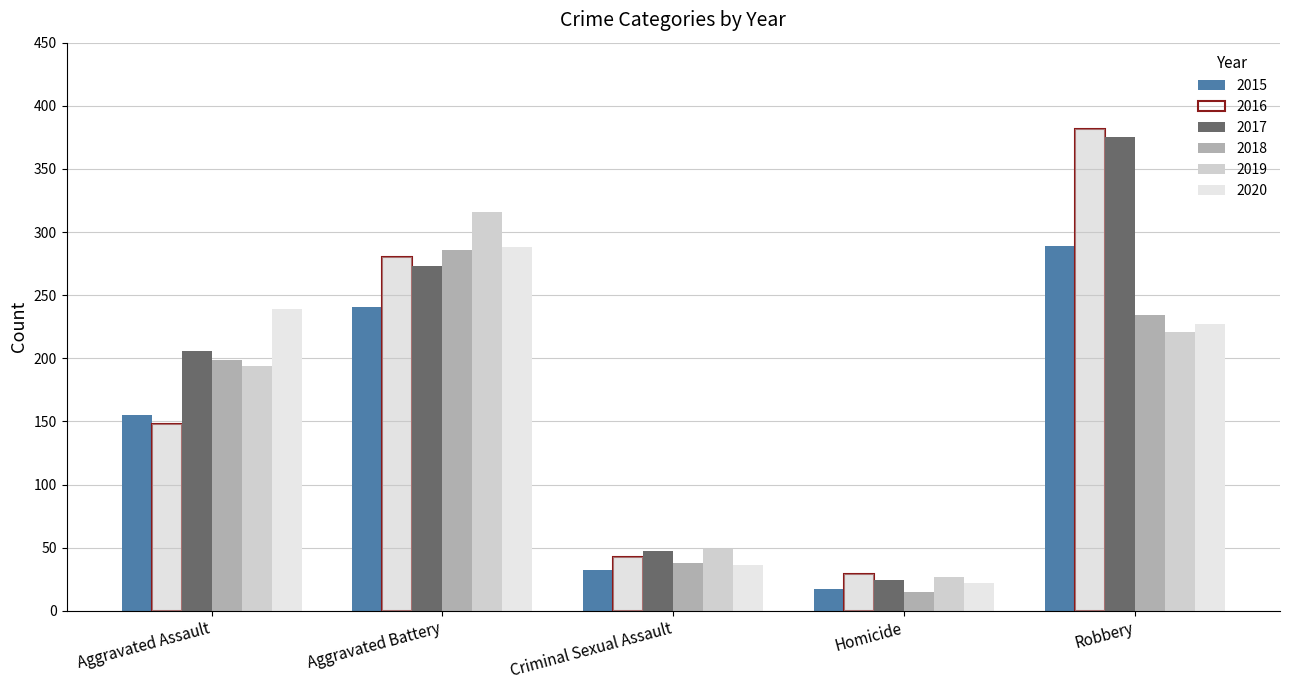

The value of 2018 at Aggravated Assault is 199. True or false?

True